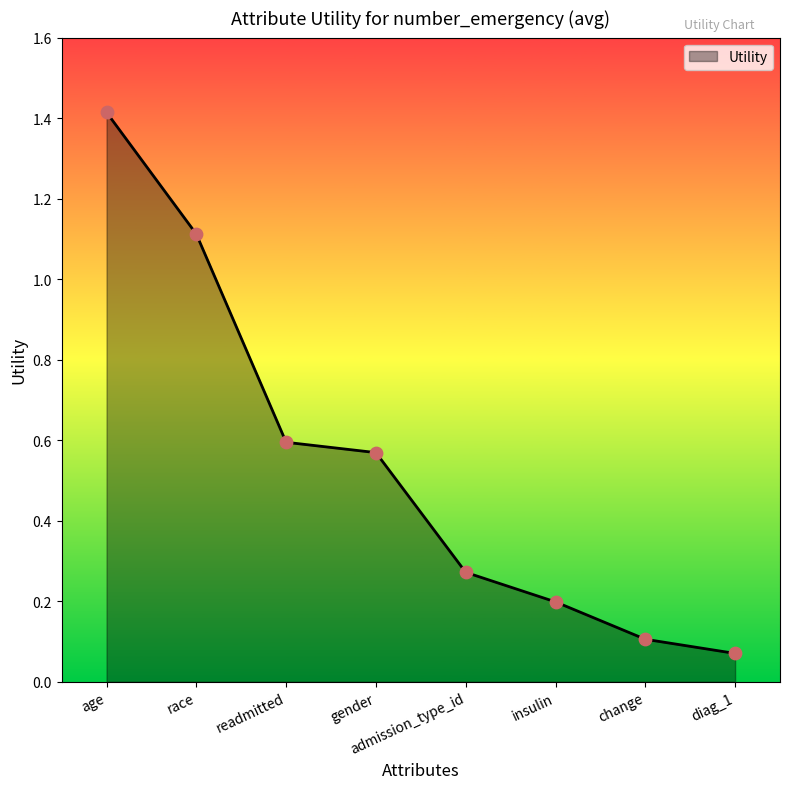

Which has a higher value, gender or race?

race